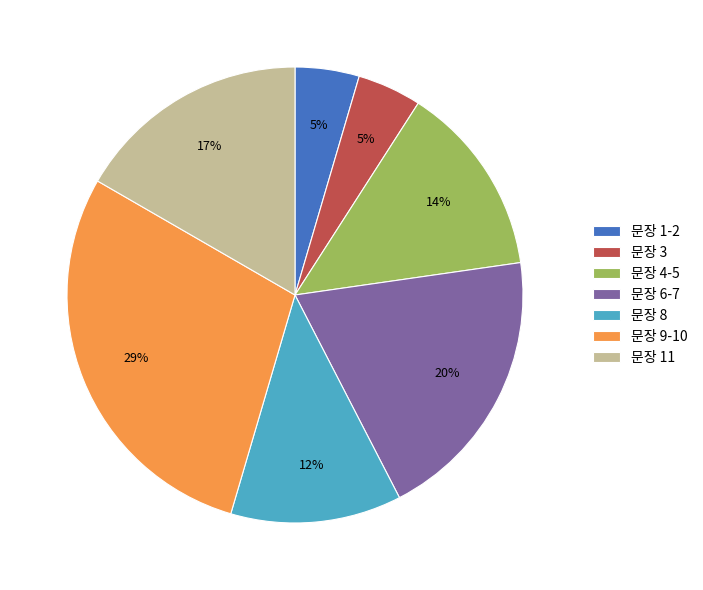

Combined, do 문장 8 and 문장 11 account for over 50%?

No